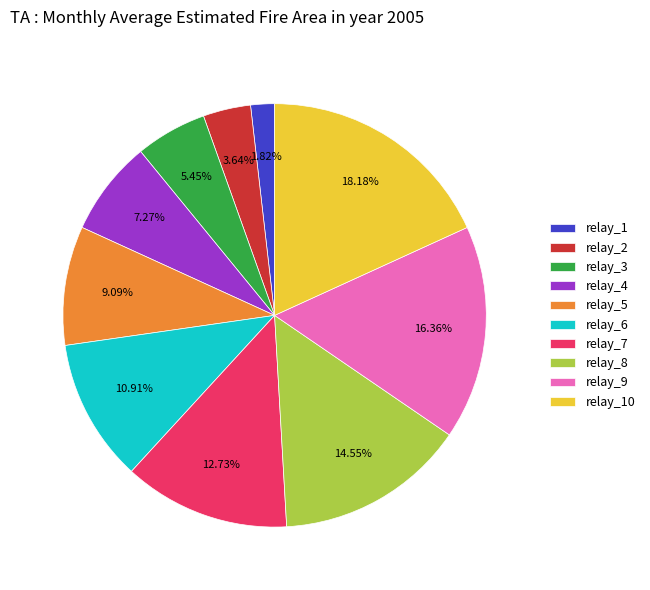

How many segments does this pie chart have?

10